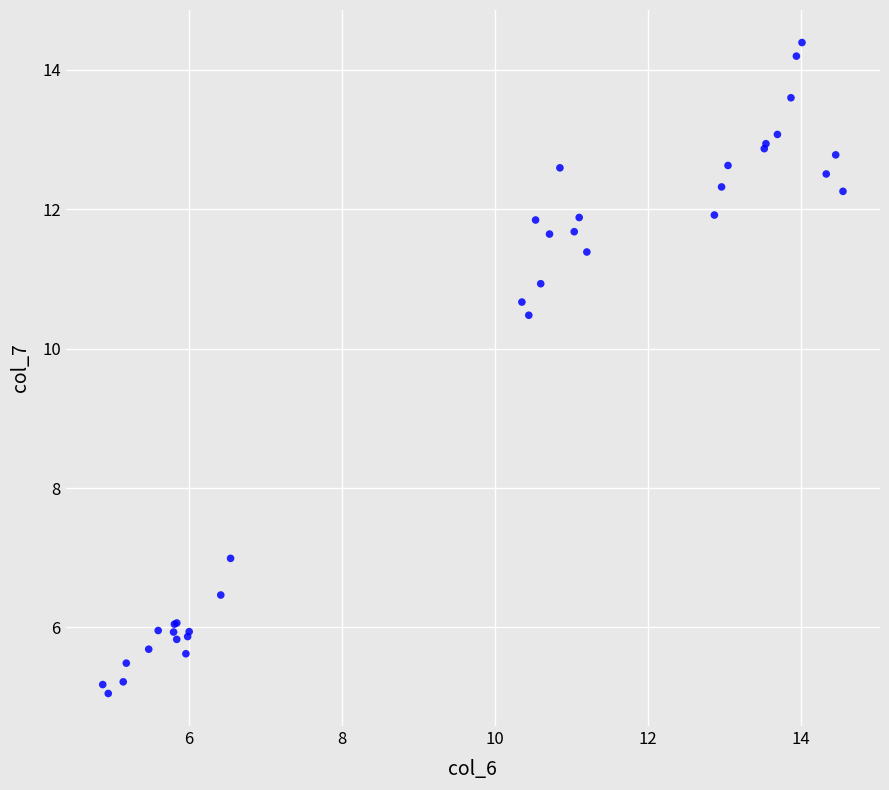

What Y value in the scatter plot is closest to 9?

10.5